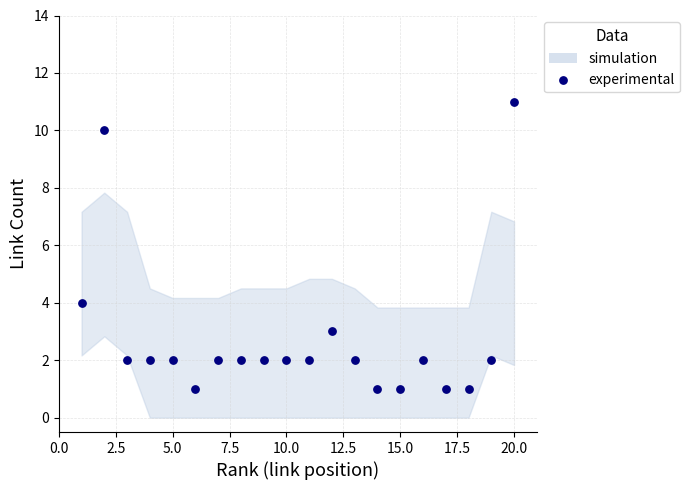

What Y value in the scatter plot is closest to 6?

4